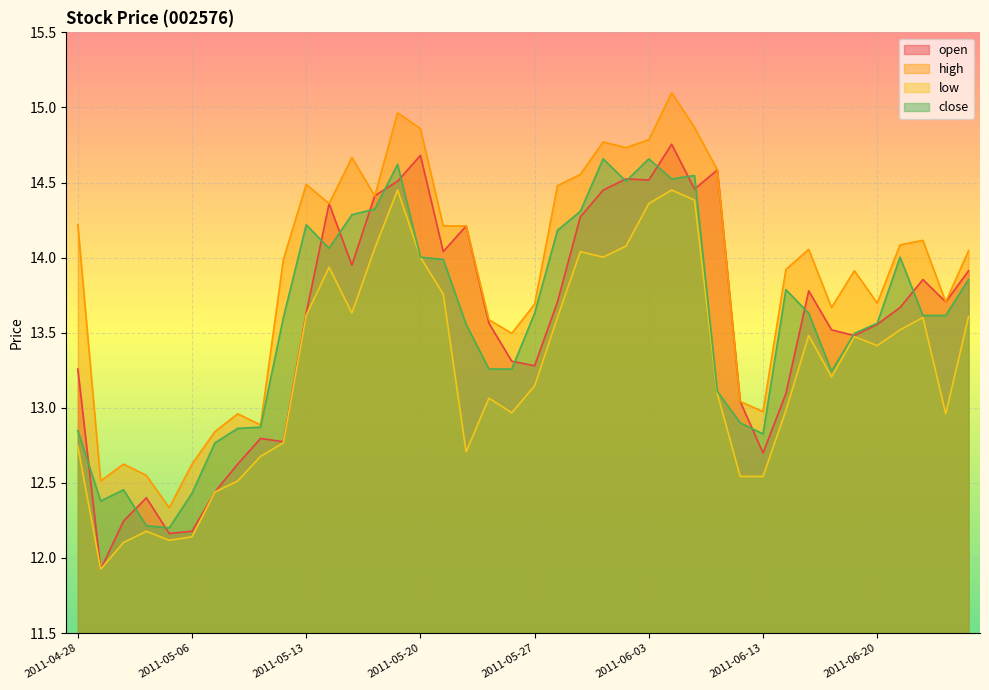

True or false: close and open intersect in this chart.

True